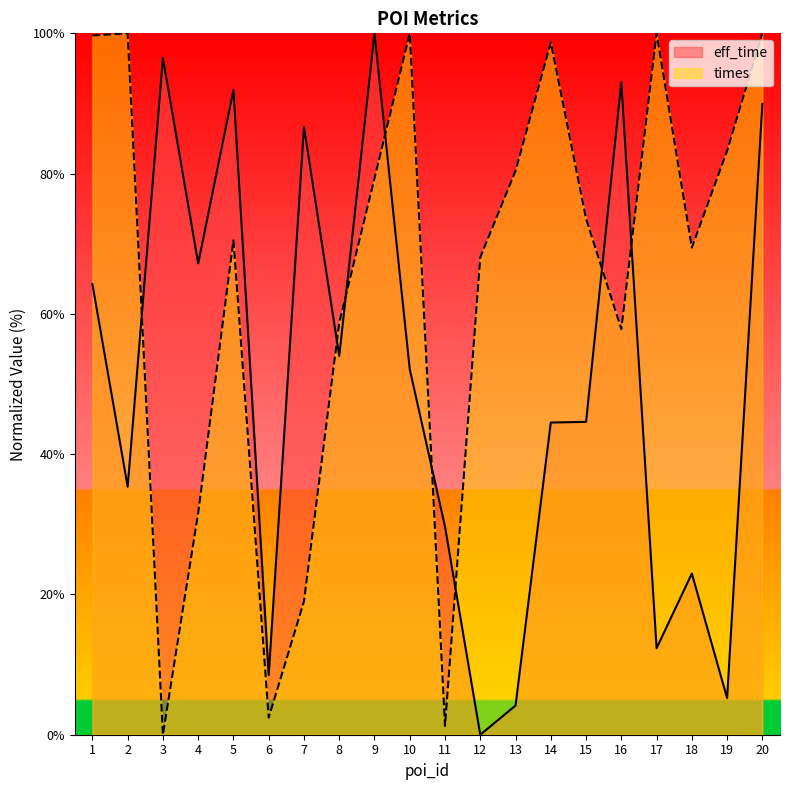

How many positive values does the eff_time series have?

19